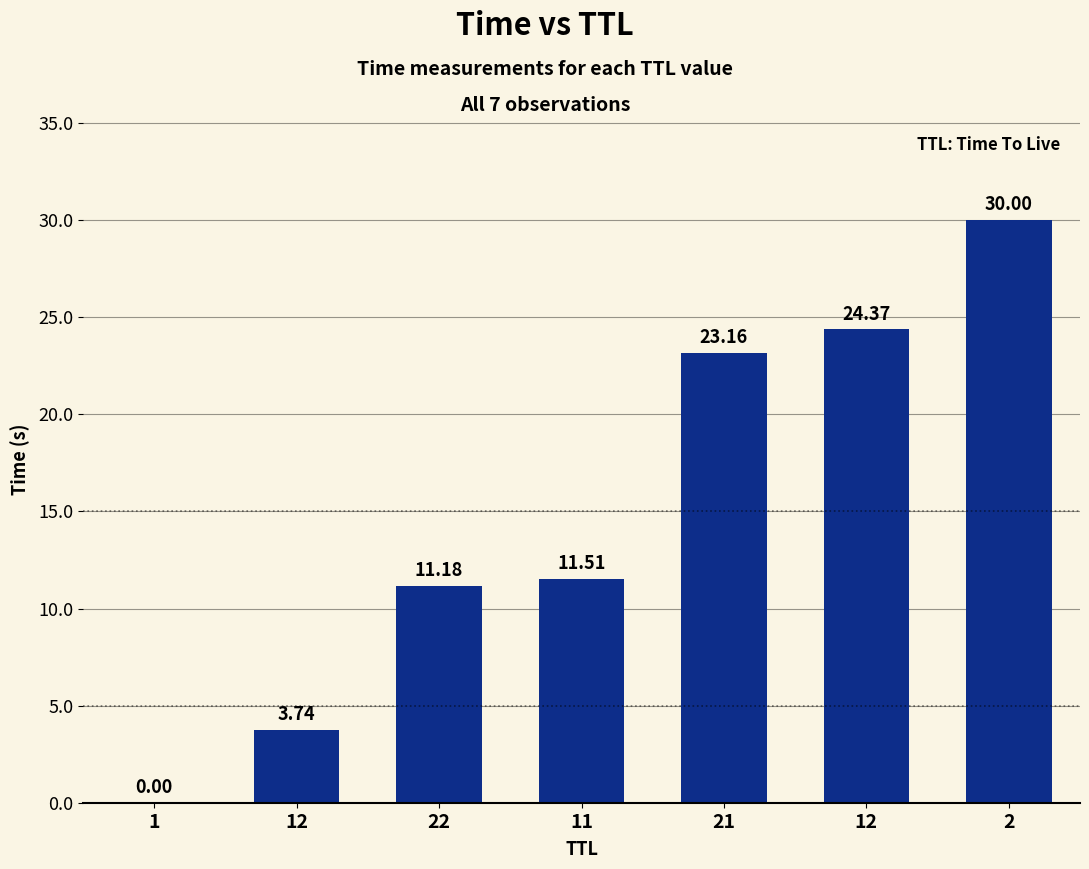

Reading right to left, list all the values displayed in this chart.

30.0	24.4	23.2	11.5	11.2	3.7	0.0